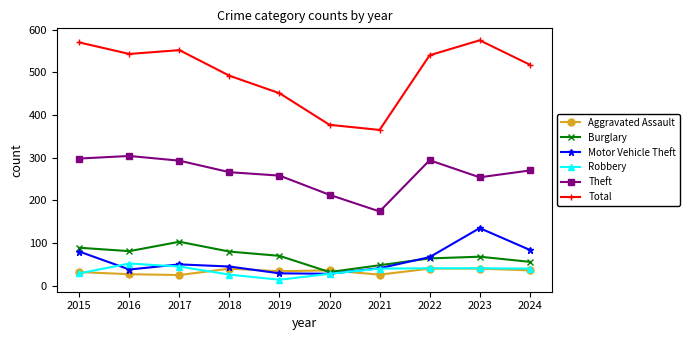

What is the spread (max minus min) of values at 2024?

482